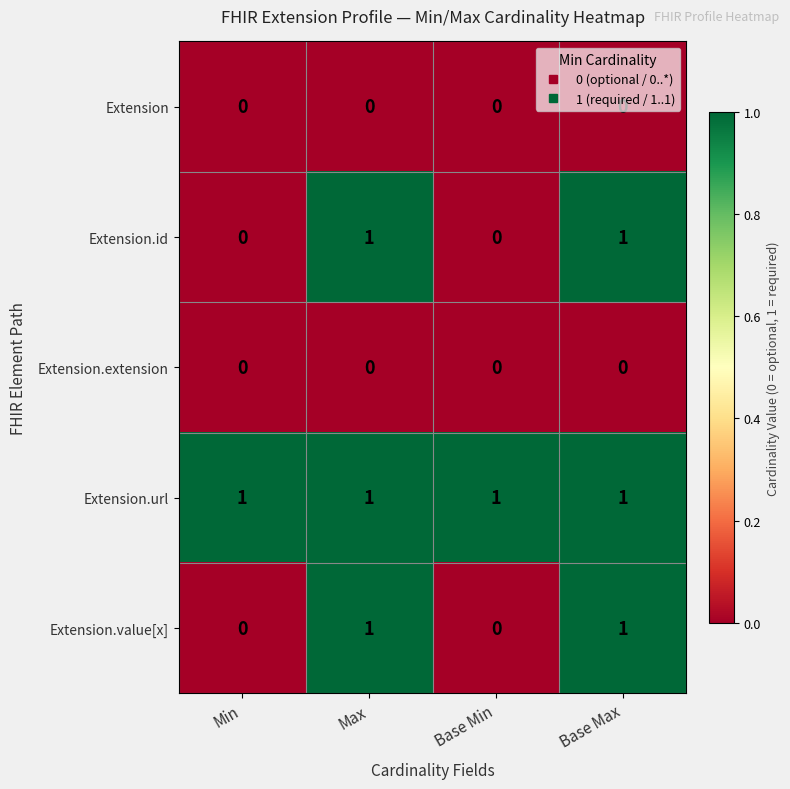

What is the maximum value shown in the chart?

1